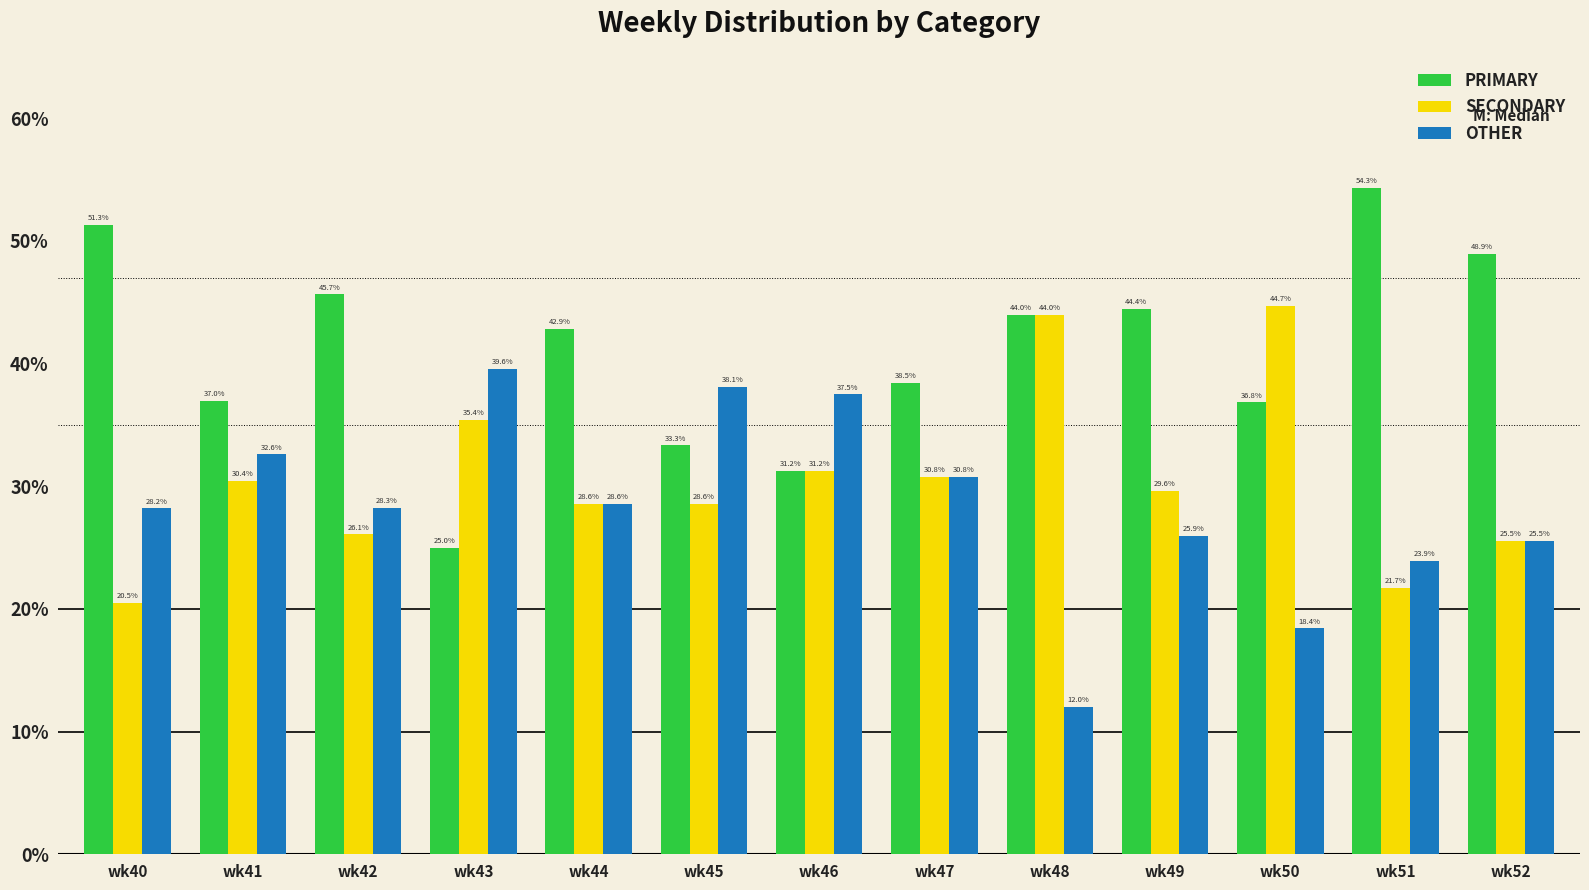

At wk43, list the series in order from smallest to largest.

PRIMARY, SECONDARY, OTHER